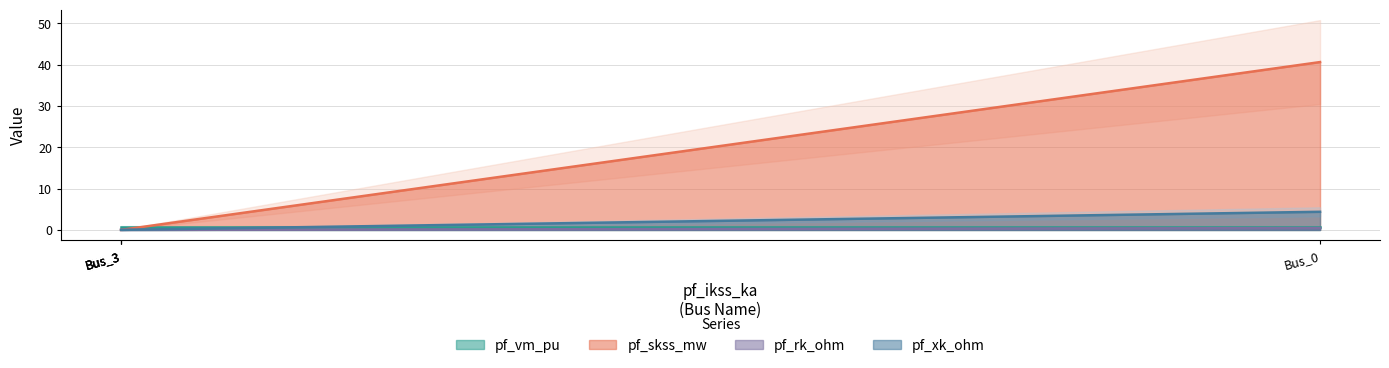

True or false: pf_vm_pu and pf_rk_ohm cross at least once.

False